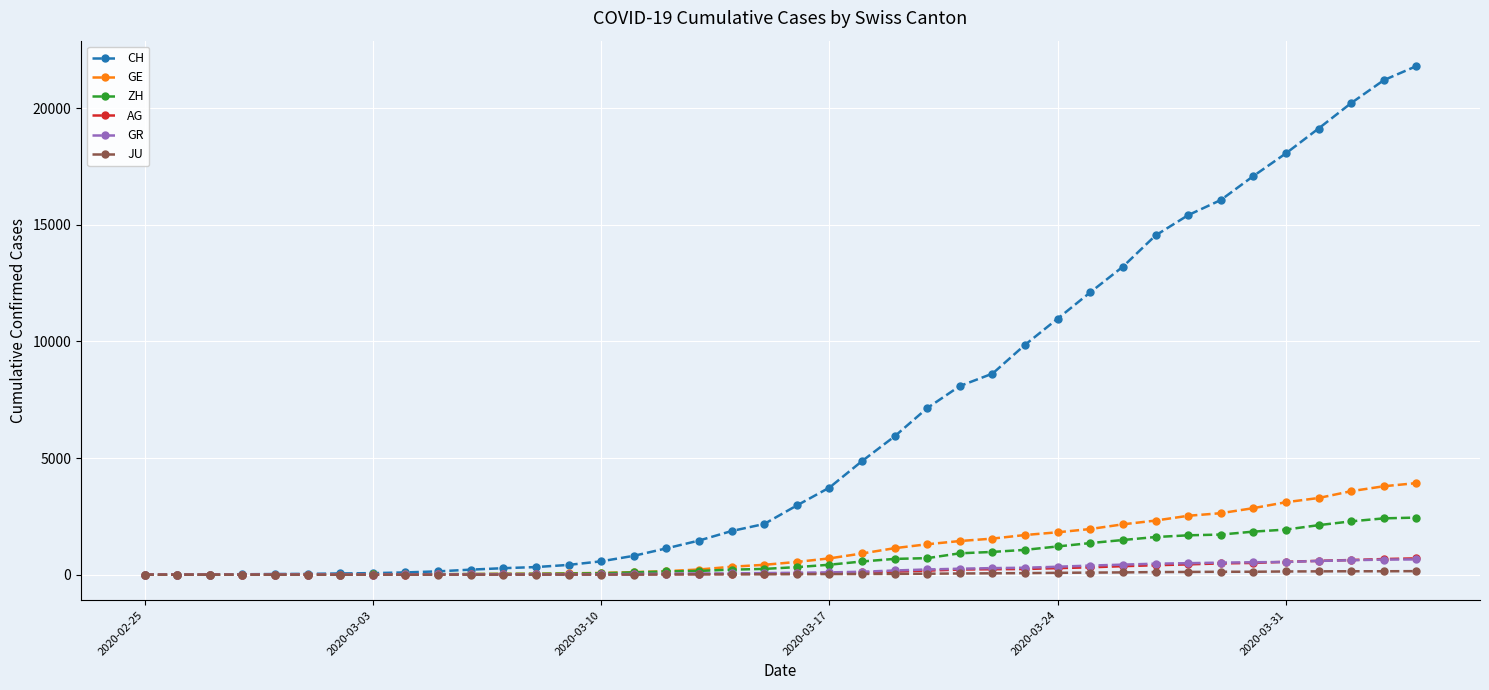

How many values in the GE series are below 549?

20